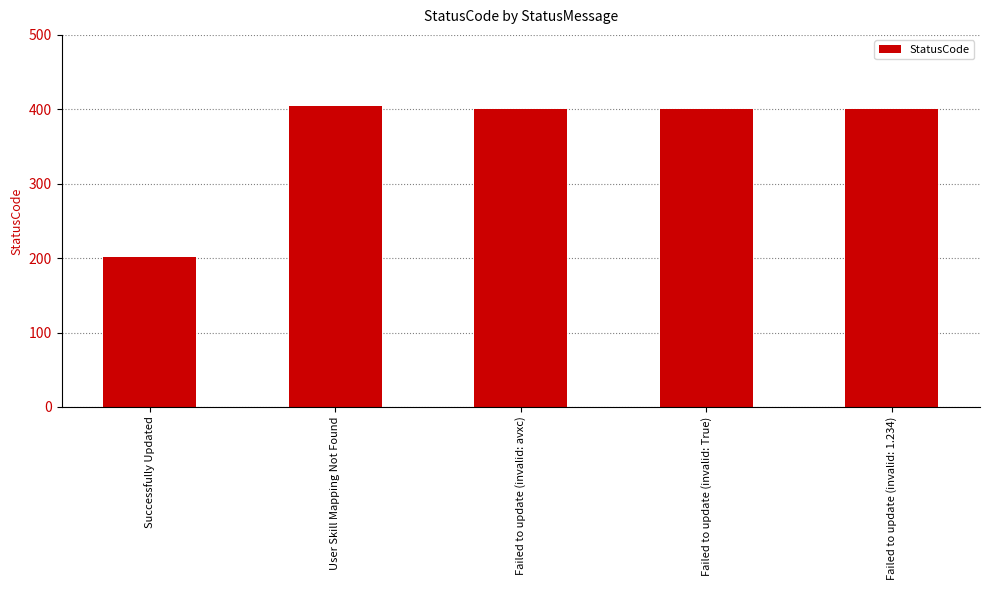

What is the approximate value at Failed to update (invalid: 1.234)?

400